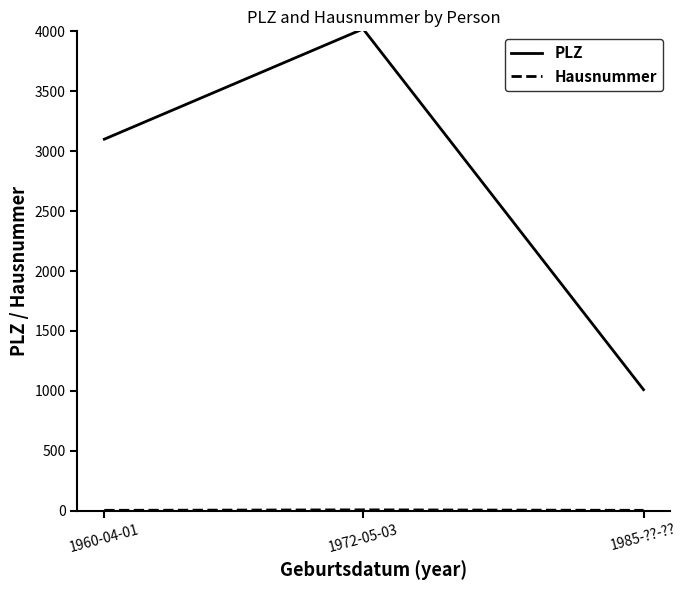

Which series has the largest range (max minus min)?

PLZ